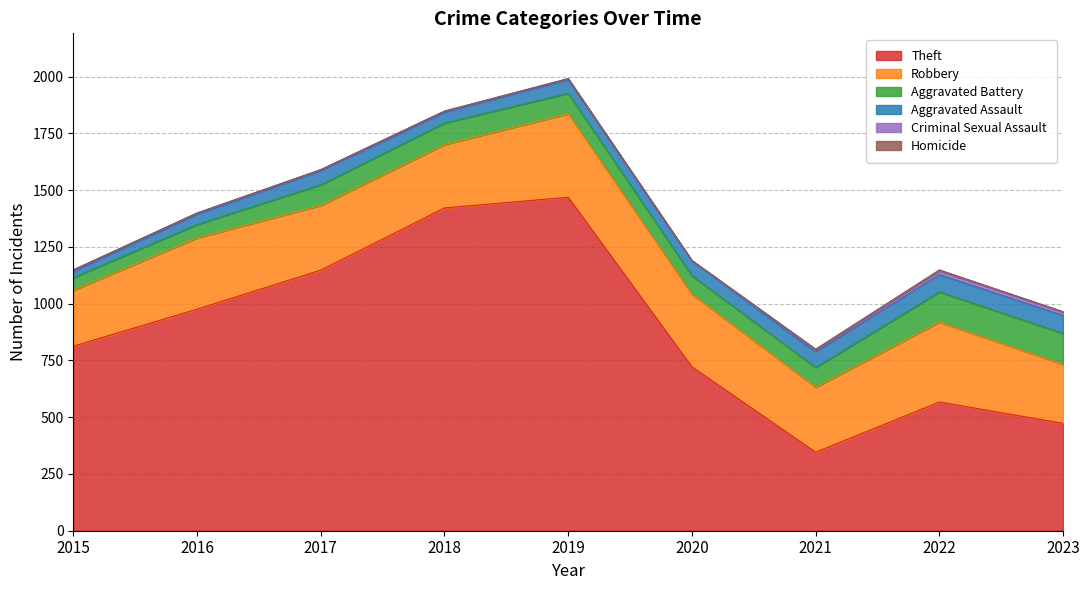

What is the average value of the Aggravated Battery series?

92